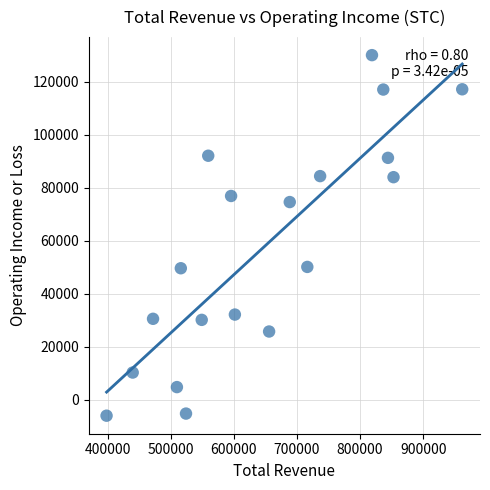

What is the range of X values (max minus min)?

563200